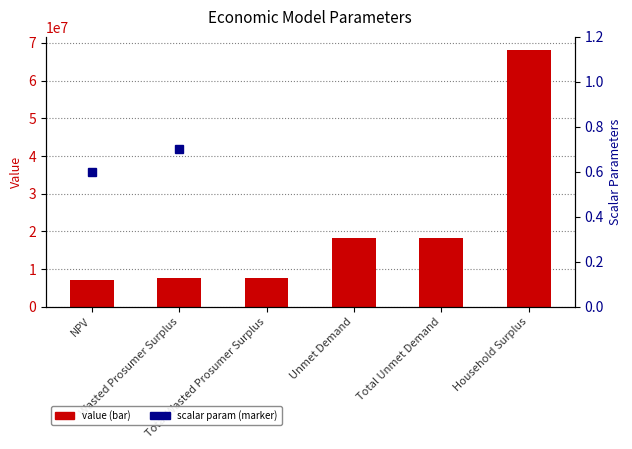

Reading left to right, extract all data points from this chart.

NPV=7133458.1	Wasted Prosumer Surplus=7638949.3	Total Wasted Prosumer Surplus=7638949.3	Unmet Demand=18161726.1	Total Unmet Demand=18161726.1	Household Surplus=68203389.7